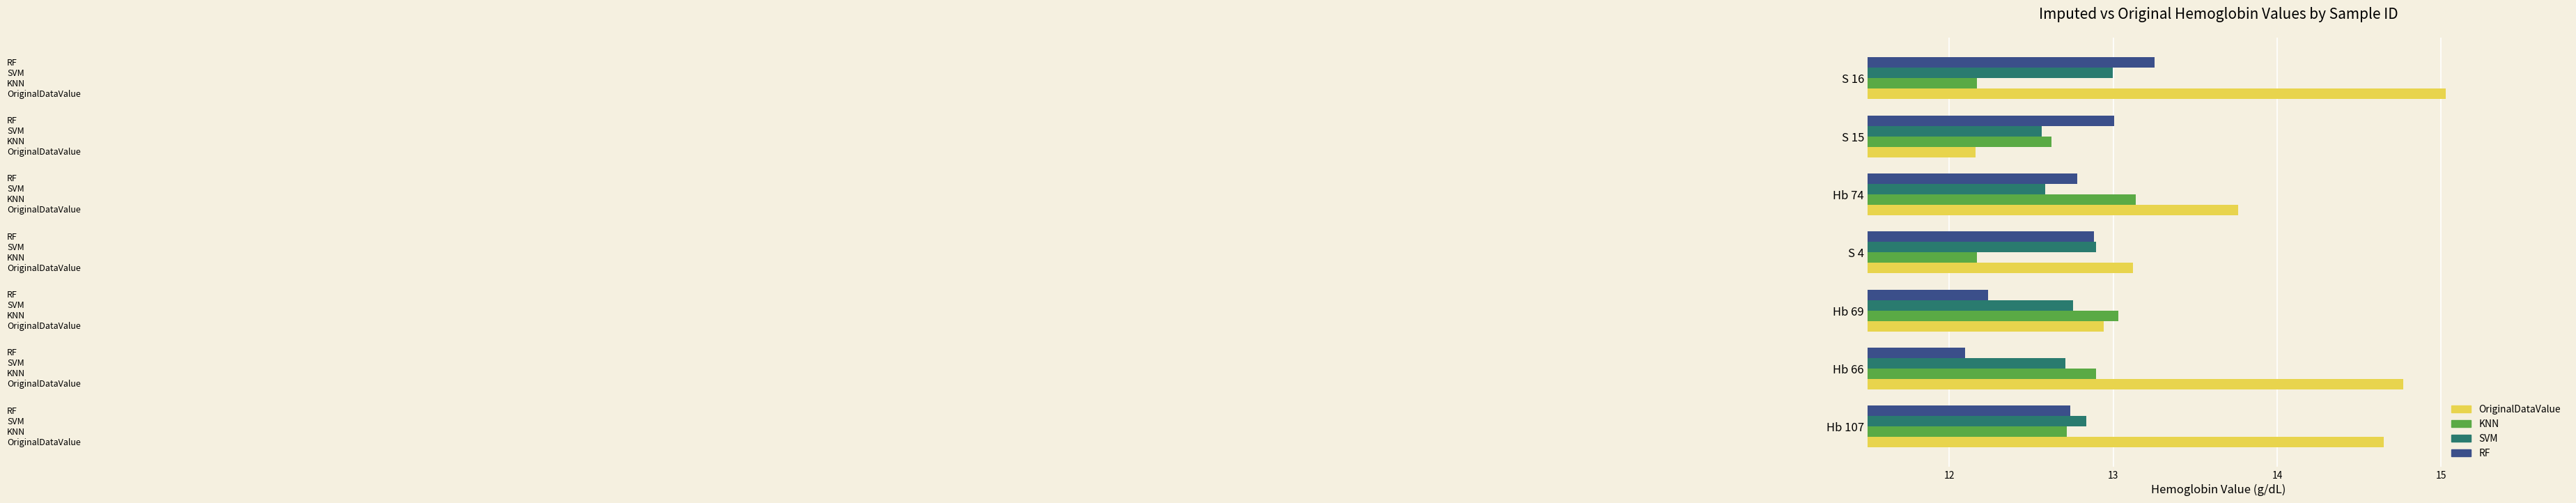

Count the number of categories in the chart.

7